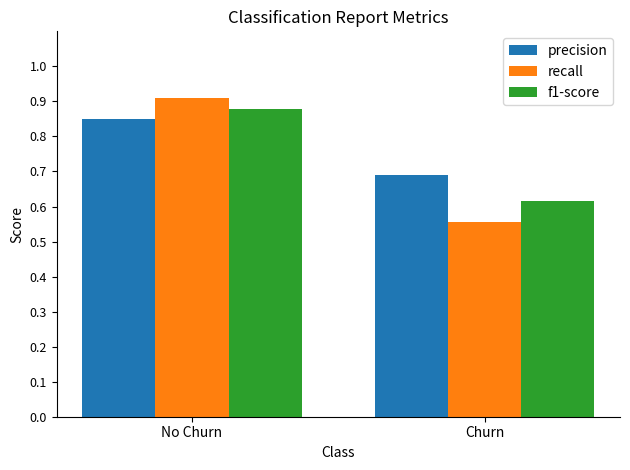

Which series changed the most between No Churn and Churn?

recall